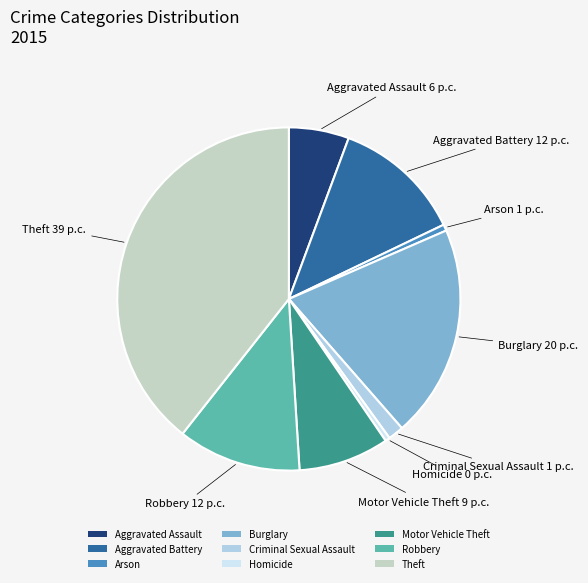

The Arson slice represents 12% of the pie. True or false?

False